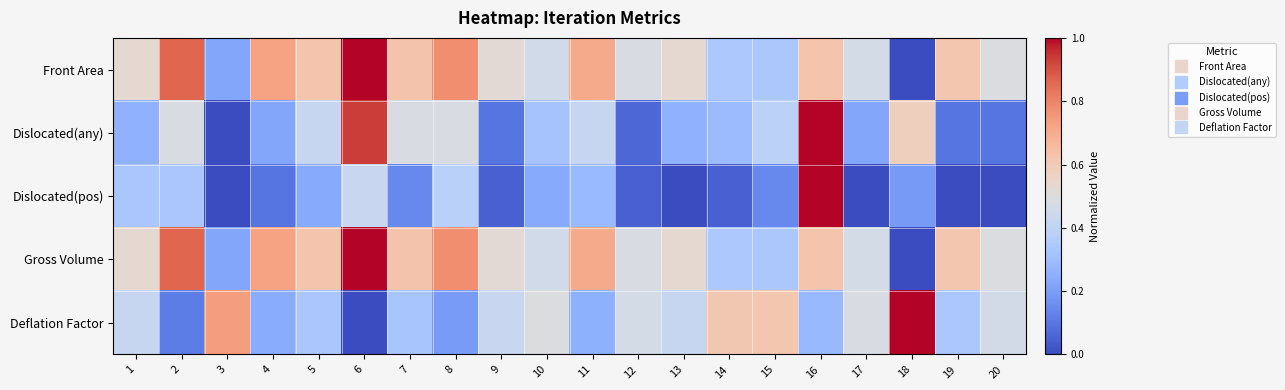

What is the total value across all series at 2?

2.7